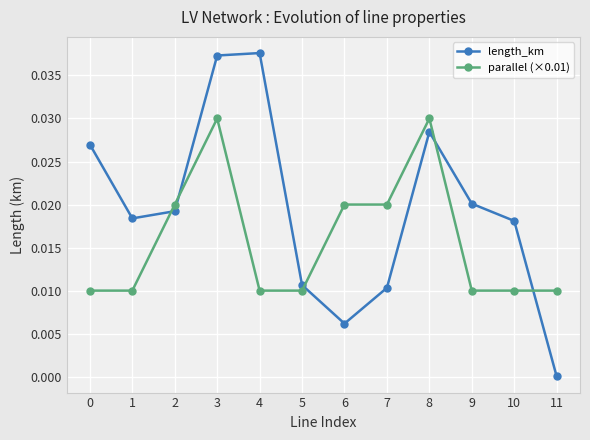

Is this an area chart (filled region under the line)?

No